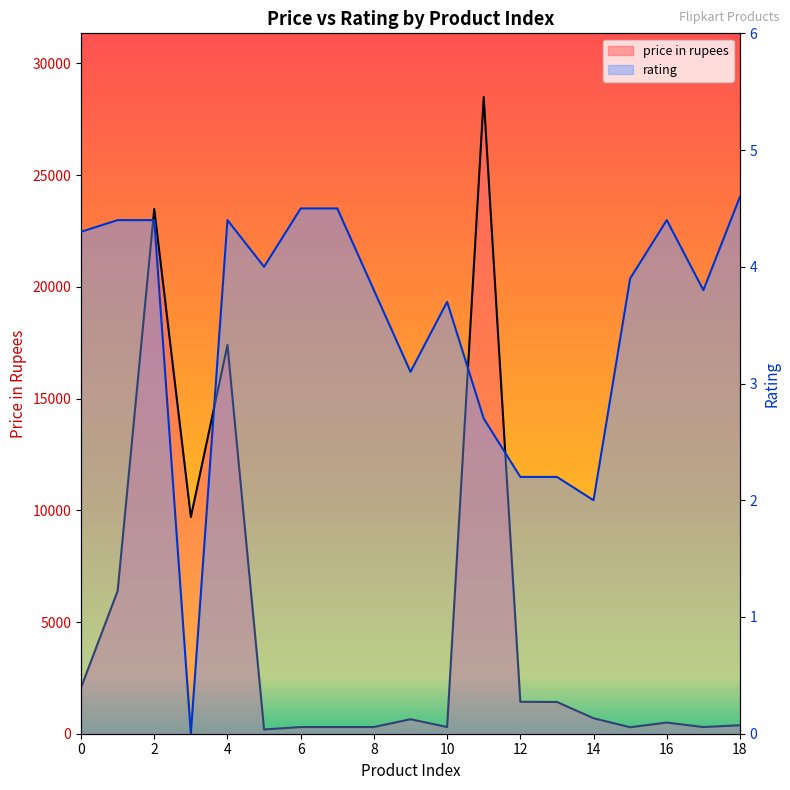

The value of price in rupees at 8 is 104.5. True or false?

False